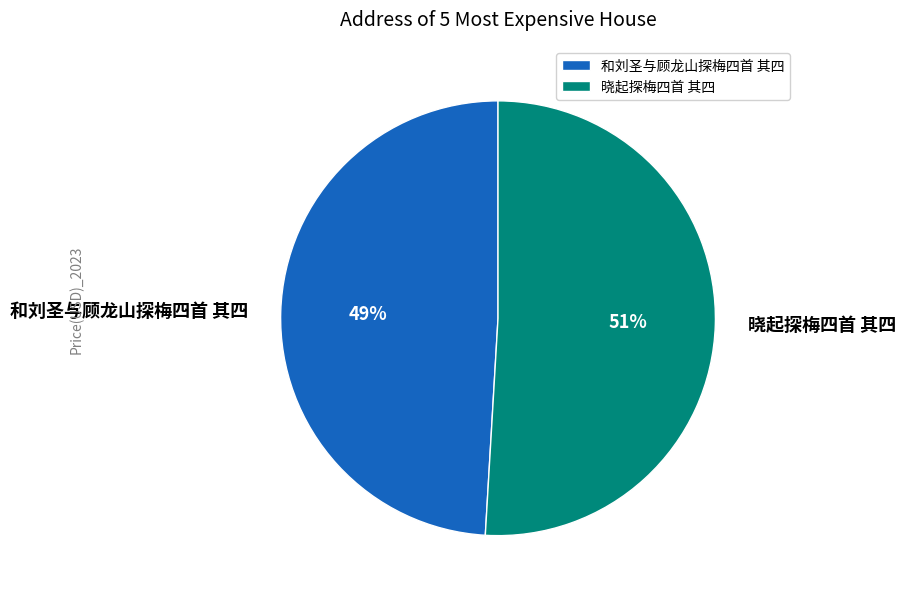

What is the smallest slice in the pie chart?

和刘圣与顾龙山探梅四首 其四